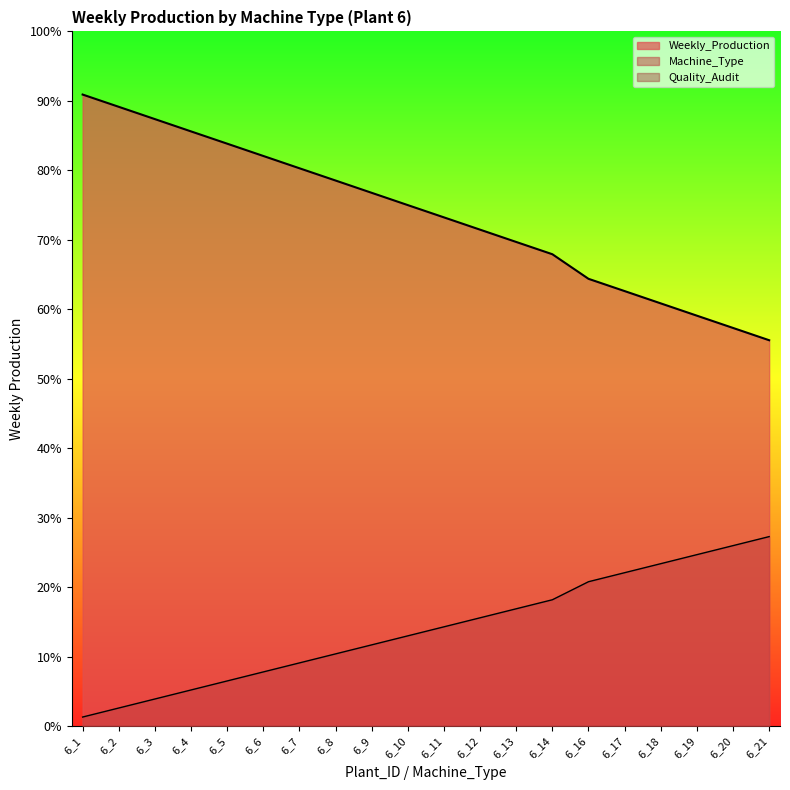

Is it true that Machine_Type equals 6795.9 at 6_21?

True